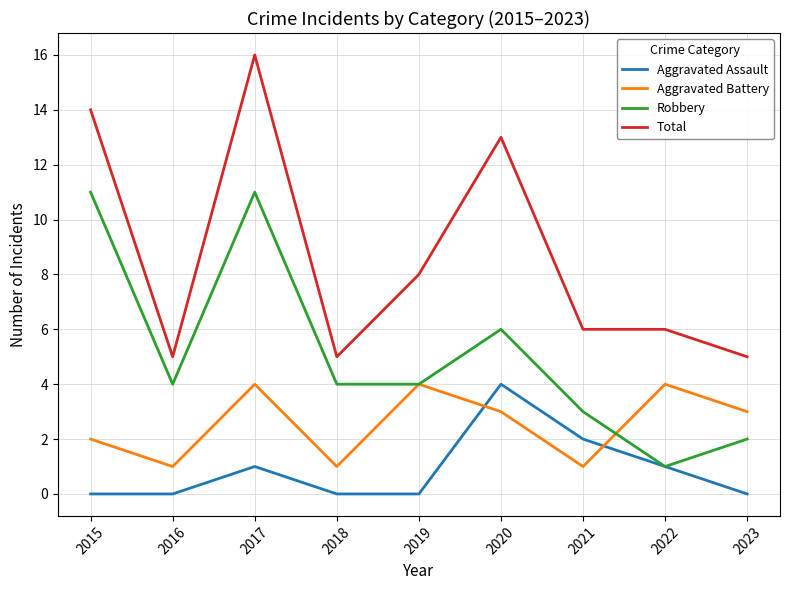

What is the maximum value for Aggravated Assault?

4